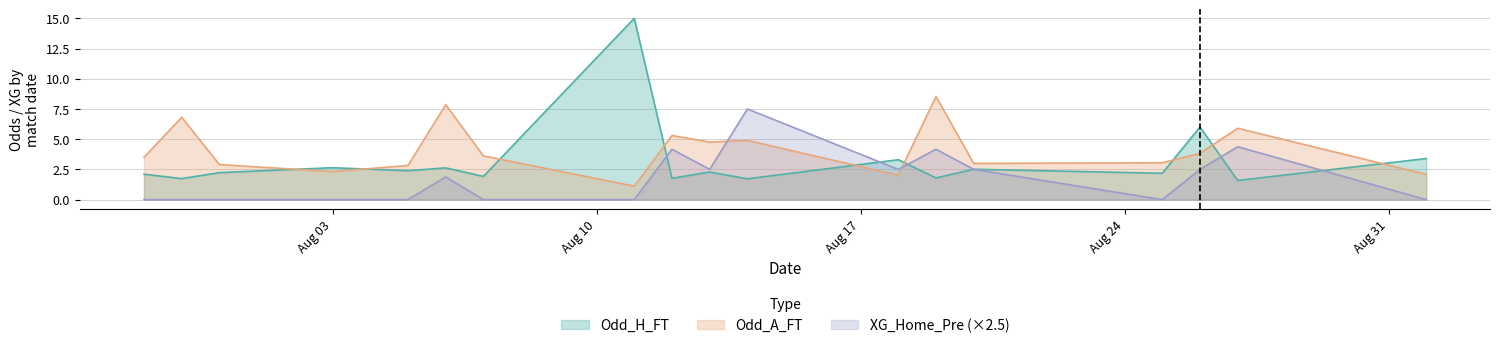

What is the average value of the Odd_H_FT series?

3.2